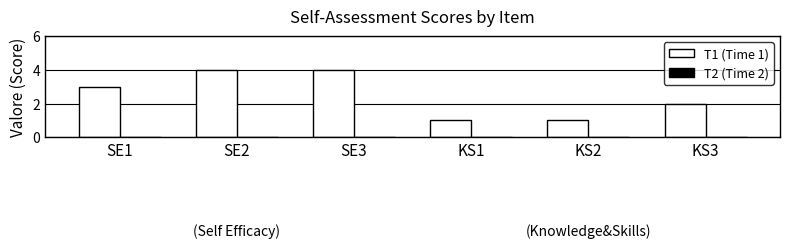

Reading left to right, extract all data points from this chart.

SE1=3	SE2=4	SE3=4	KS1=1	KS2=1	KS3=2